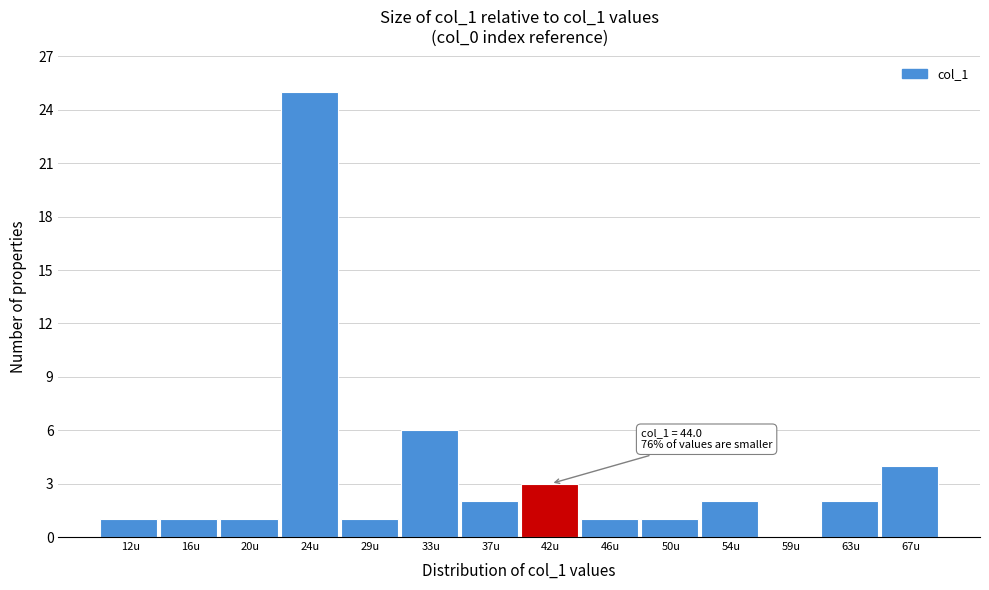

Reading left to right, transcribe all the data shown in this chart.

12u=1	16u=1	20u=1	24u=25	29u=1	33u=6	37u=2	42u=3	46u=1	50u=1	54u=2	59u=0	63u=2	67u=4